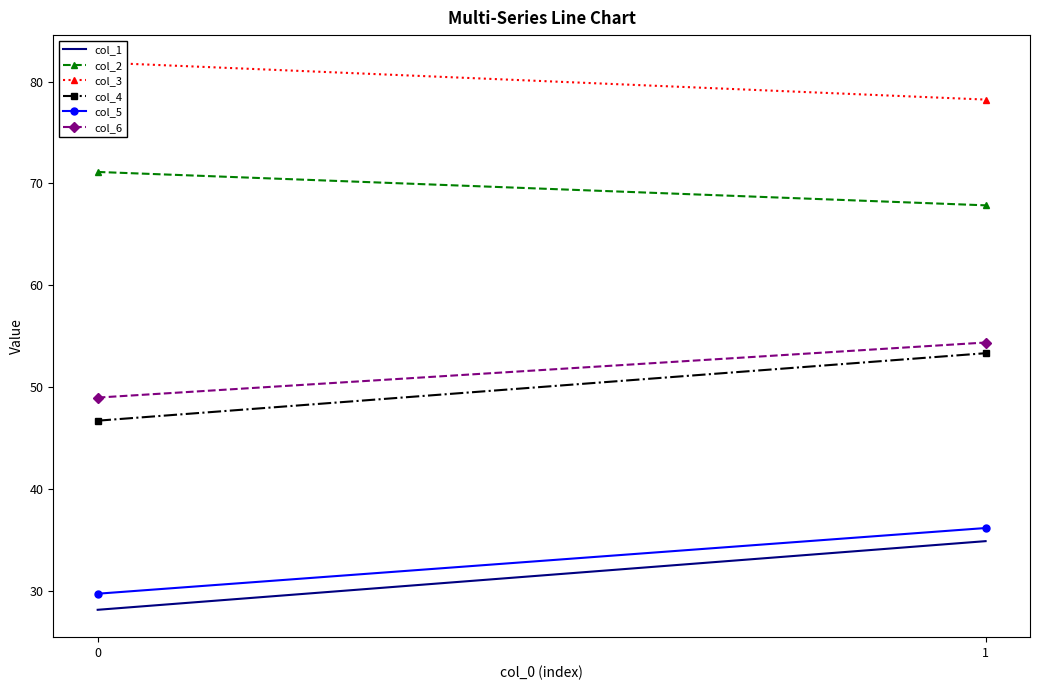

Reading right to left, list all the values displayed in this chart.

col_1: 1=34.9	0=28.1
col_2: 1=67.8	0=71.1
col_3: 1=78.2	0=81.9
col_4: 1=53.3	0=46.7
col_5: 1=36.1	0=29.7
col_6: 1=54.4	0=49.0